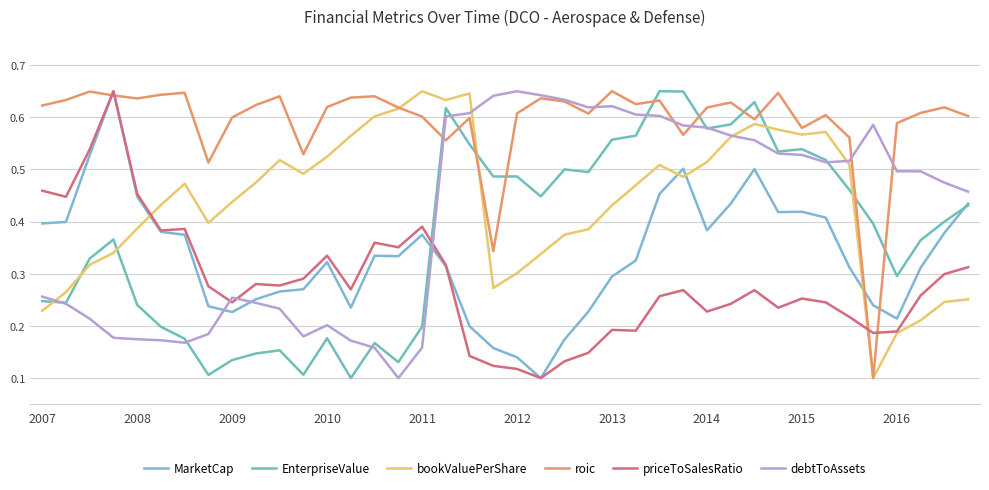

Which series has the largest total across all categories?

roic